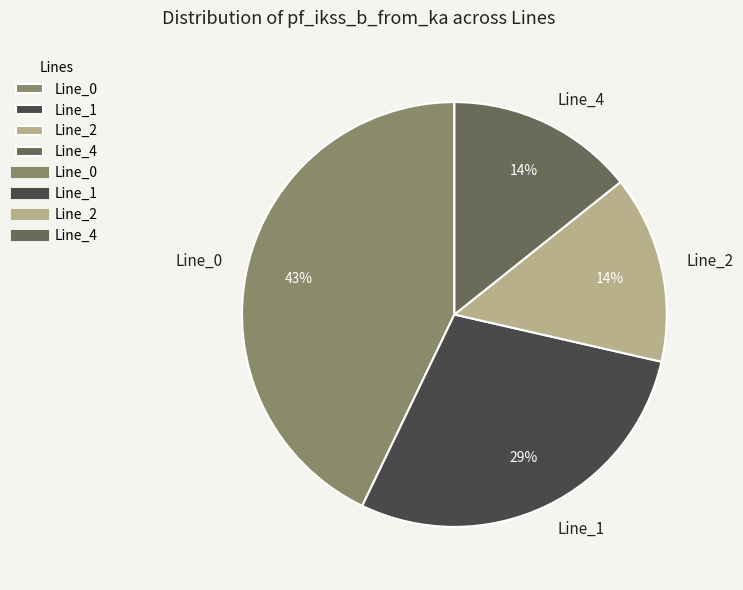

Is it true that Line_1 is 38% of the pie?

False